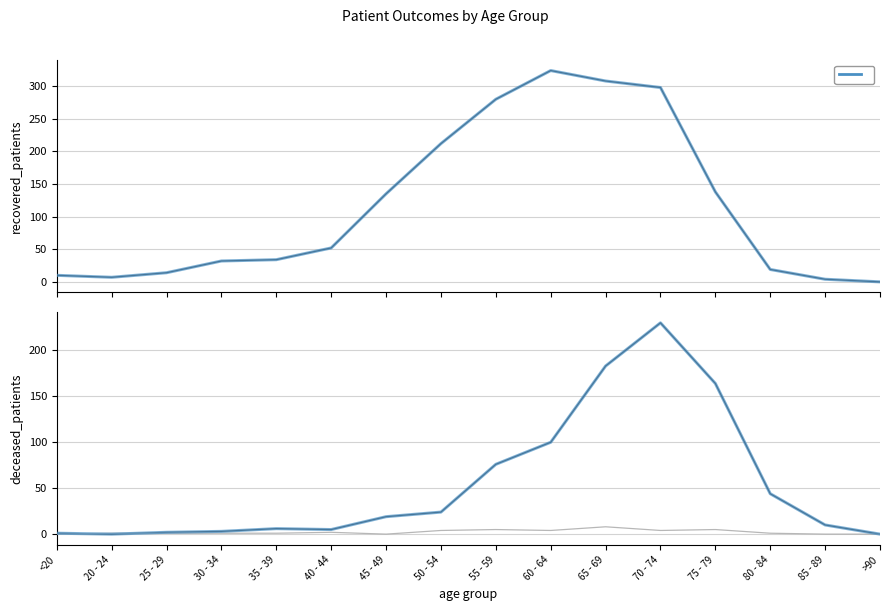

What is the total value across all series at 55 - 59?

361